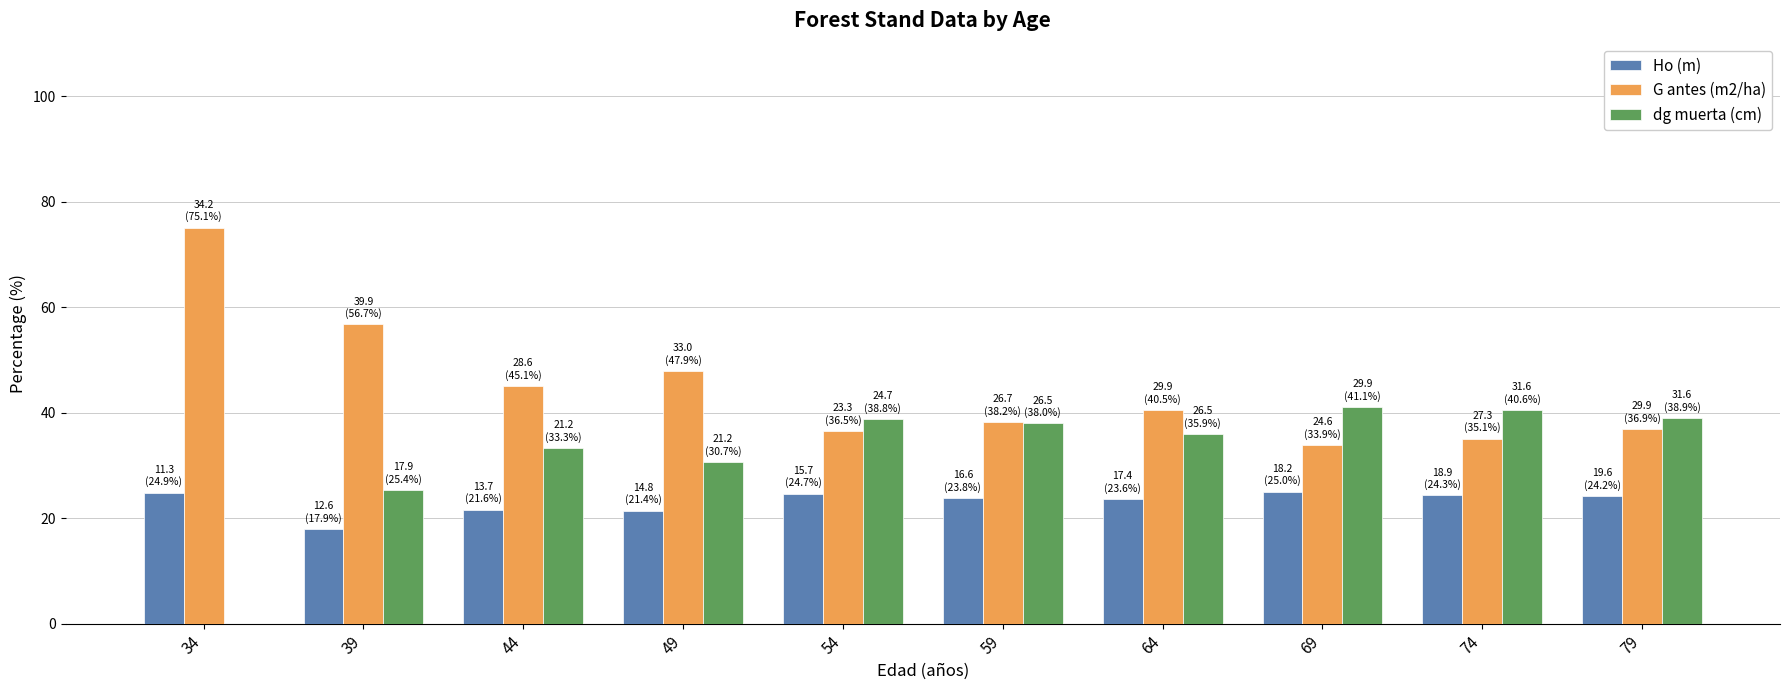

What is the sum of the dg muerta (cm) values at 39 and 34?

25.4